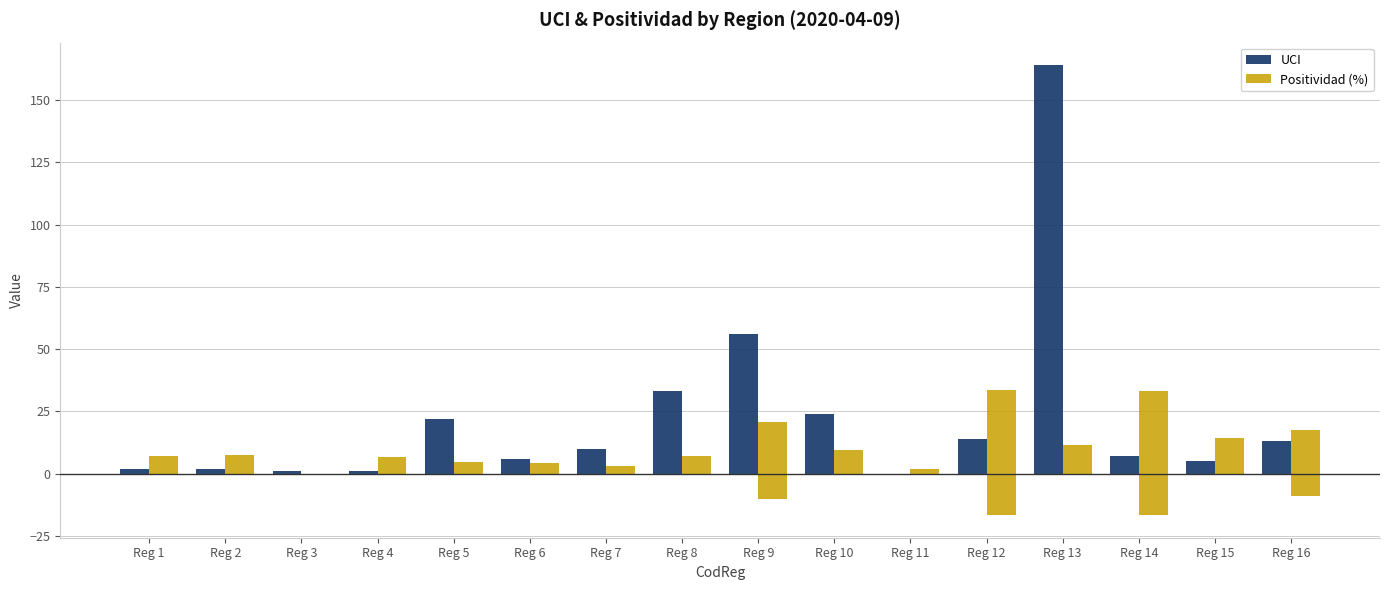

Rank the series by their maximum value, from lowest to highest.

Positividad (%), UCI